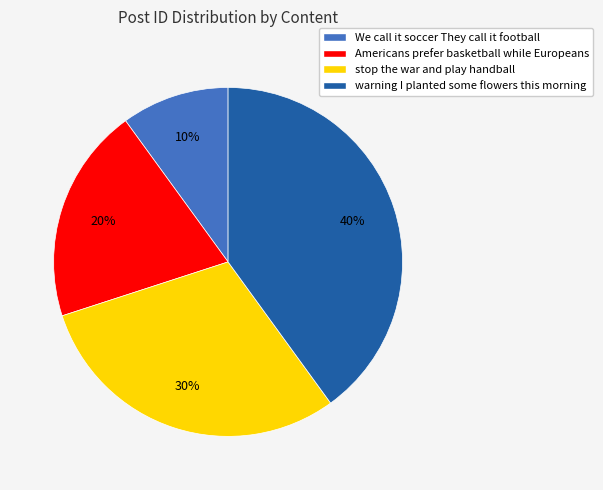

The warning I planted some flowers this morning slice represents 40% of the pie. True or false?

True